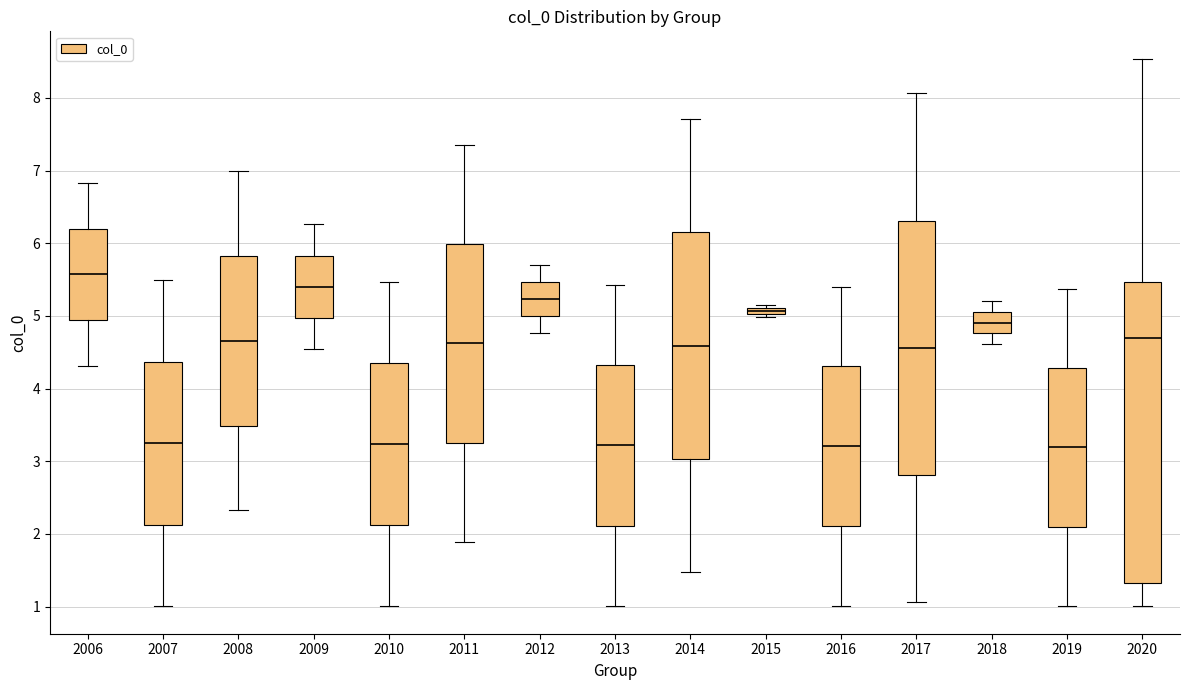

Where is the upper edge of the box at x = 2015 on the y-axis? The values are not printed on the chart, so give them approximately, as read against the axis.

5.1